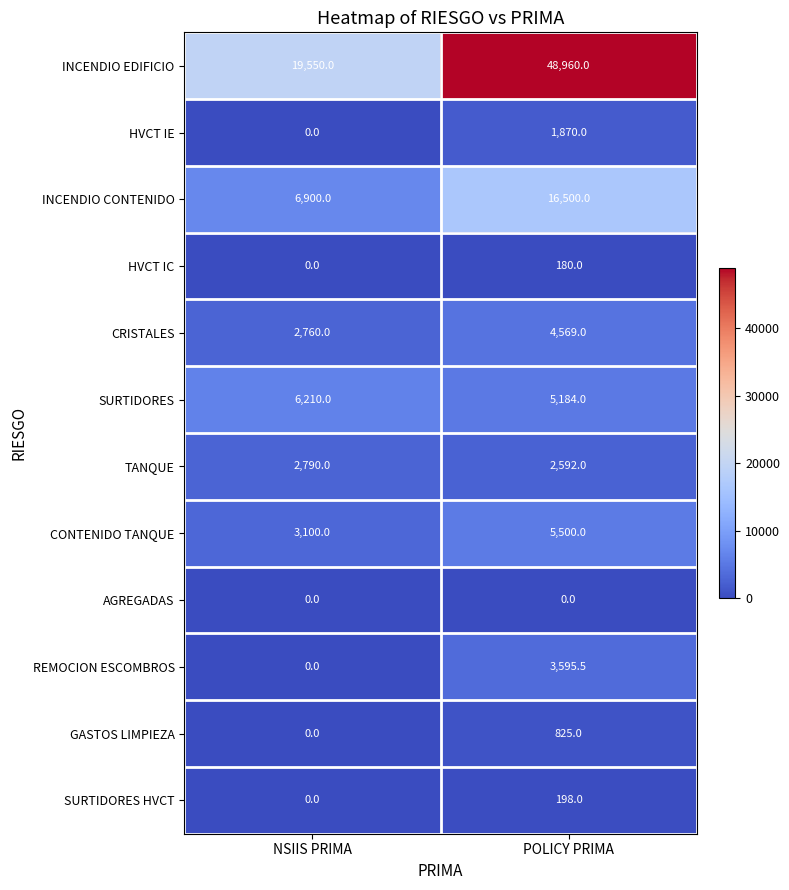

What is the sum of the SURTIDORES HVCT values at NSIIS PRIMA and POLICY PRIMA?

198.0